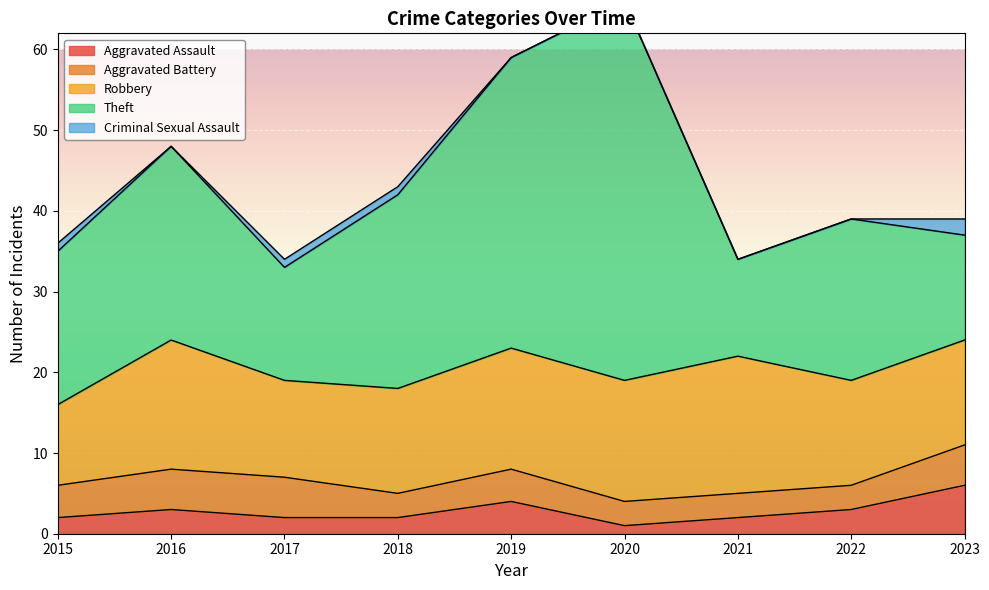

At which category does Theft reach its first local peak?

2016